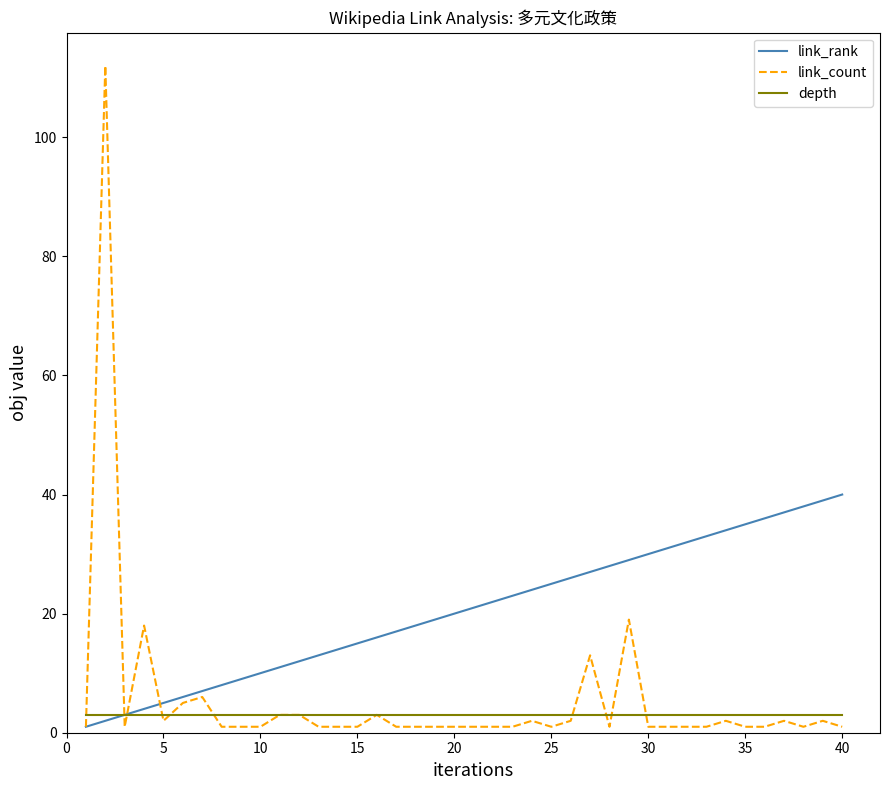

True or false: depth and link_count cross at least once.

True